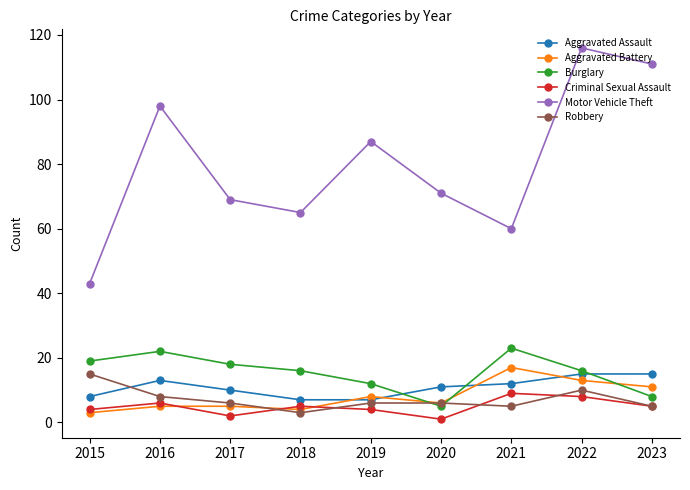

What is the smallest value displayed?

1